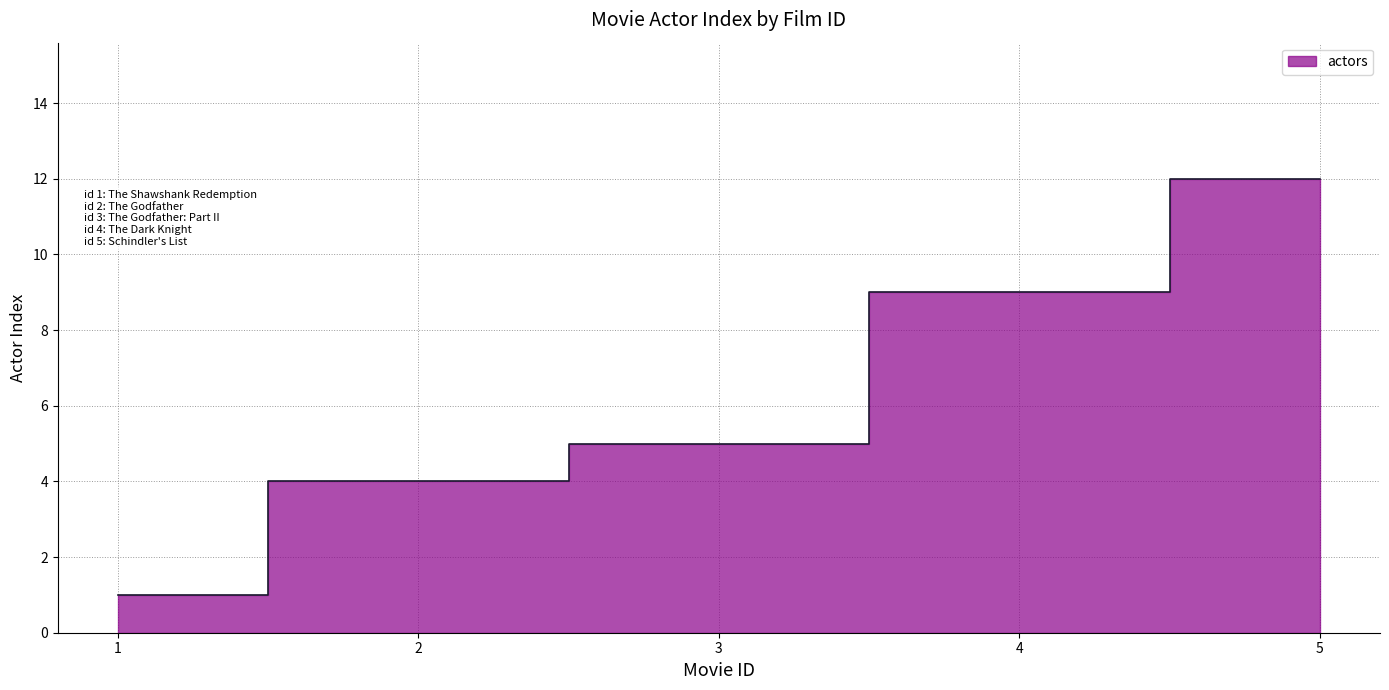

Which label corresponds to the smallest value in the chart?

1